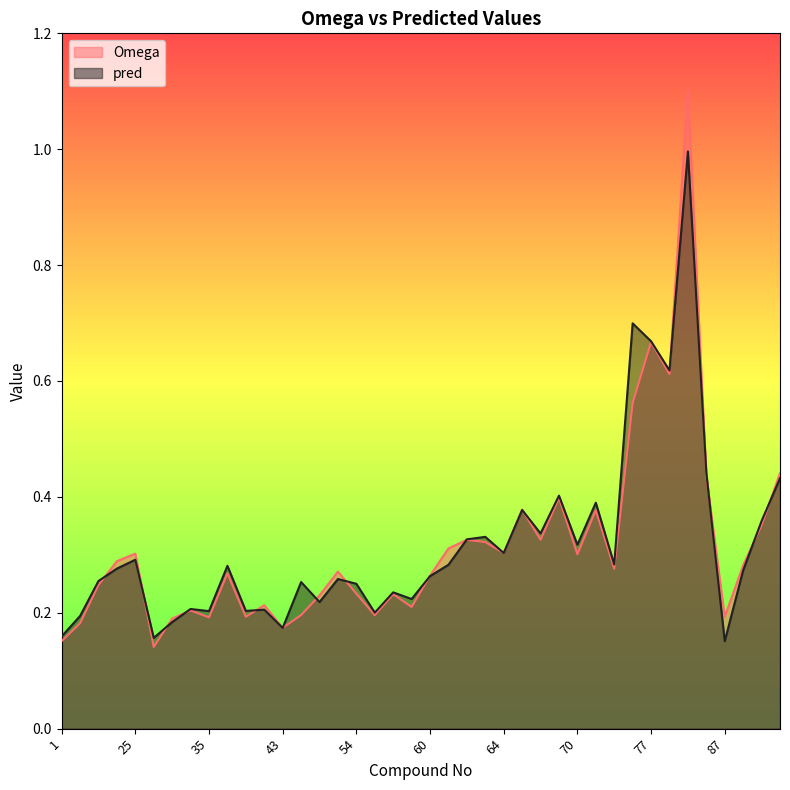

Rank the series at 38 from highest to lowest value.

pred, Omega